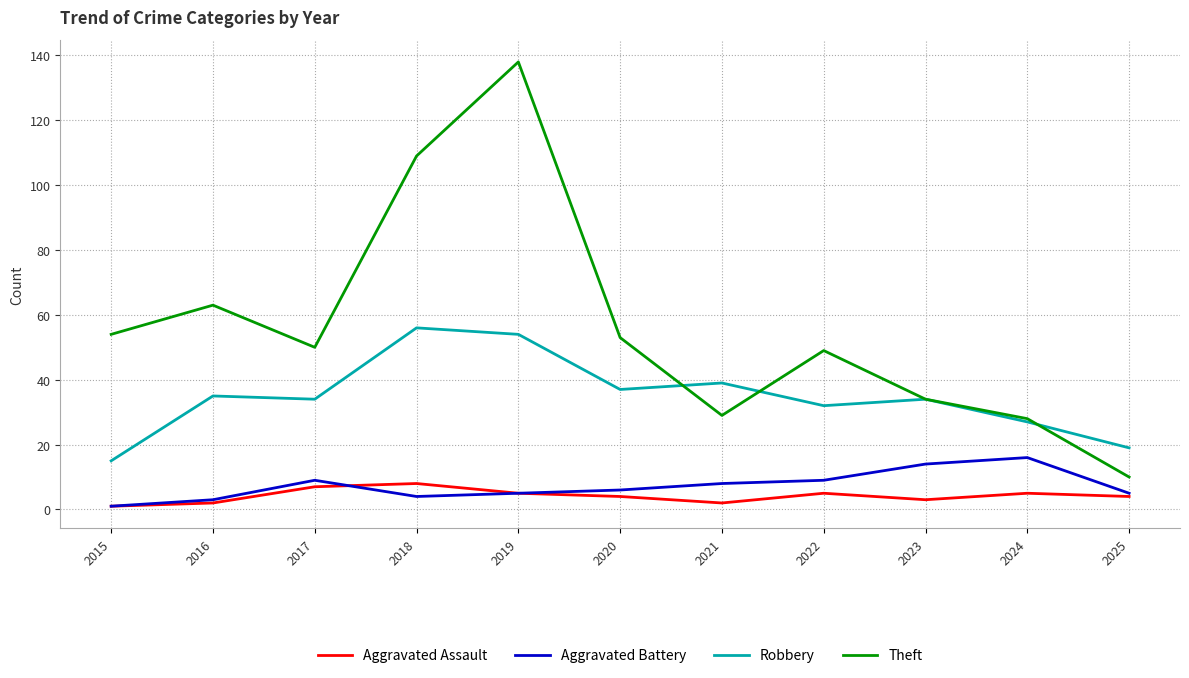

What is the total value across all series at 2018?

177